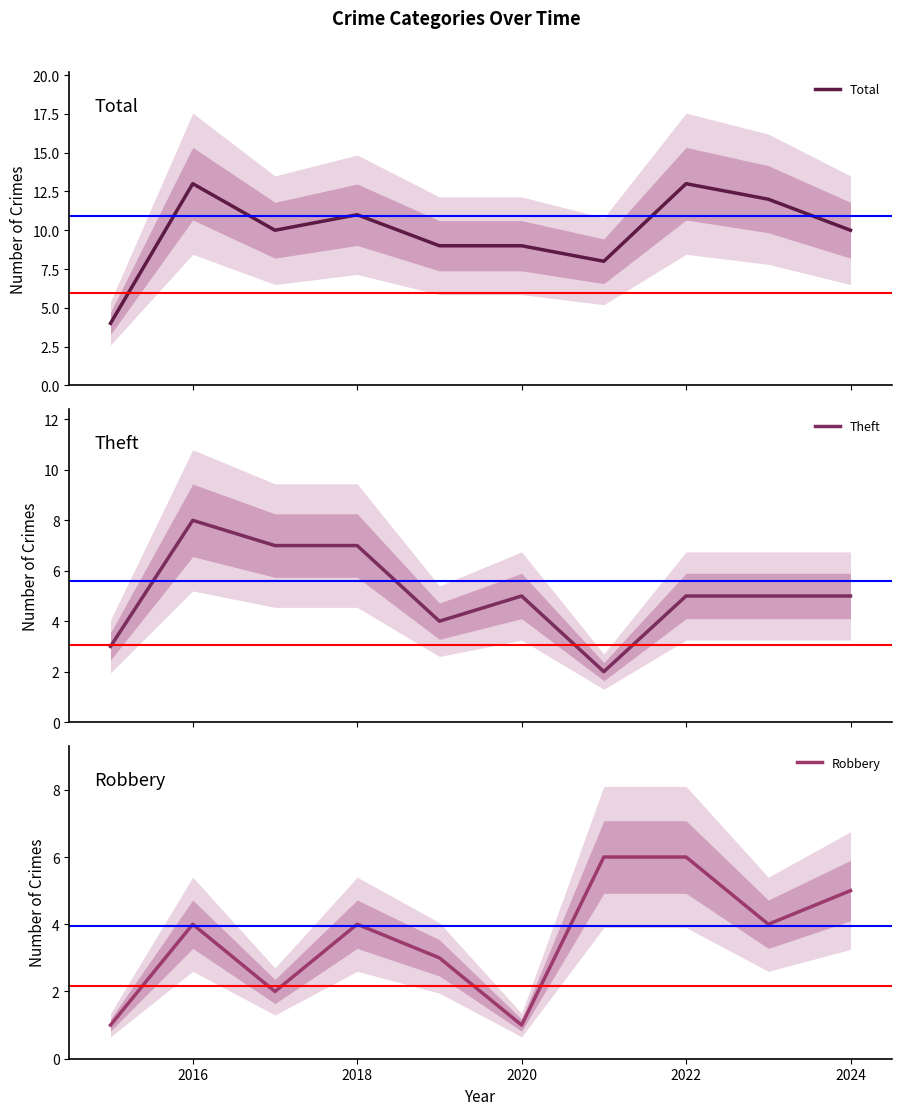

The value of Robbery at 2018 is 4. True or false?

True